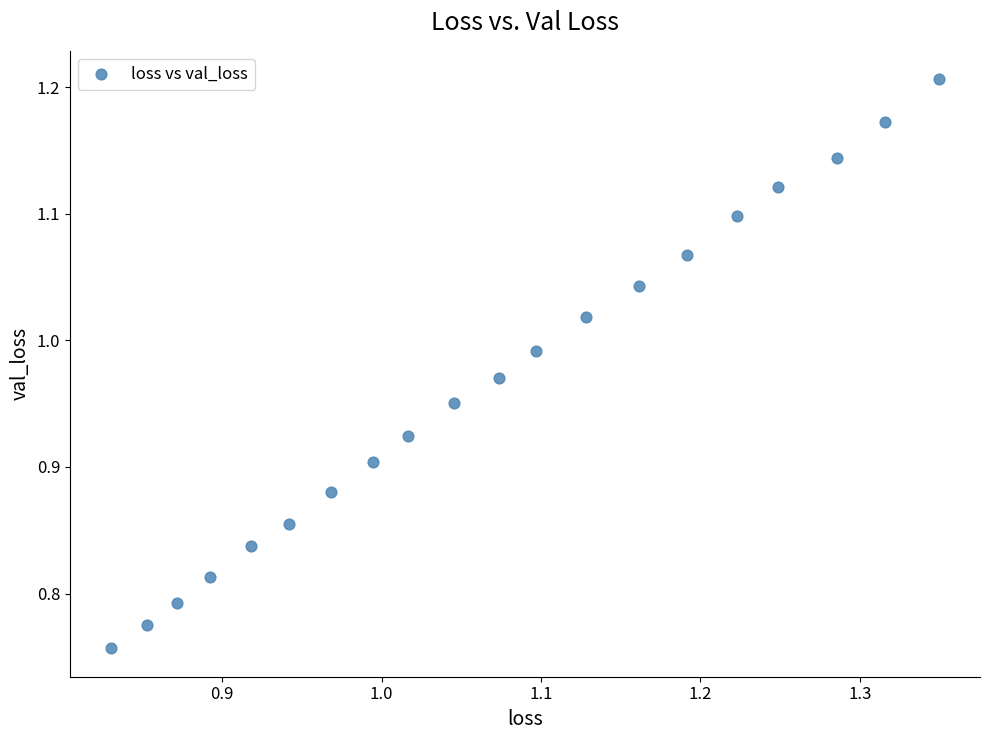

What is the range of Y values (max minus min)?

0.4